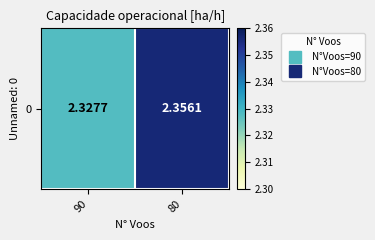

Which category has the lowest value across all series?

90